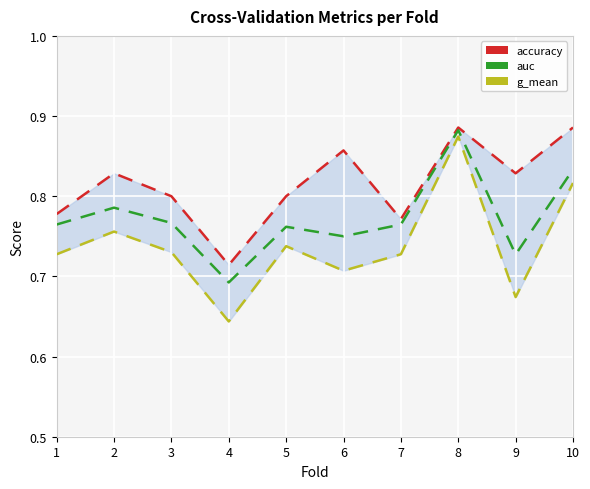

The value of g_mean at 10 is 0.8. True or false?

True